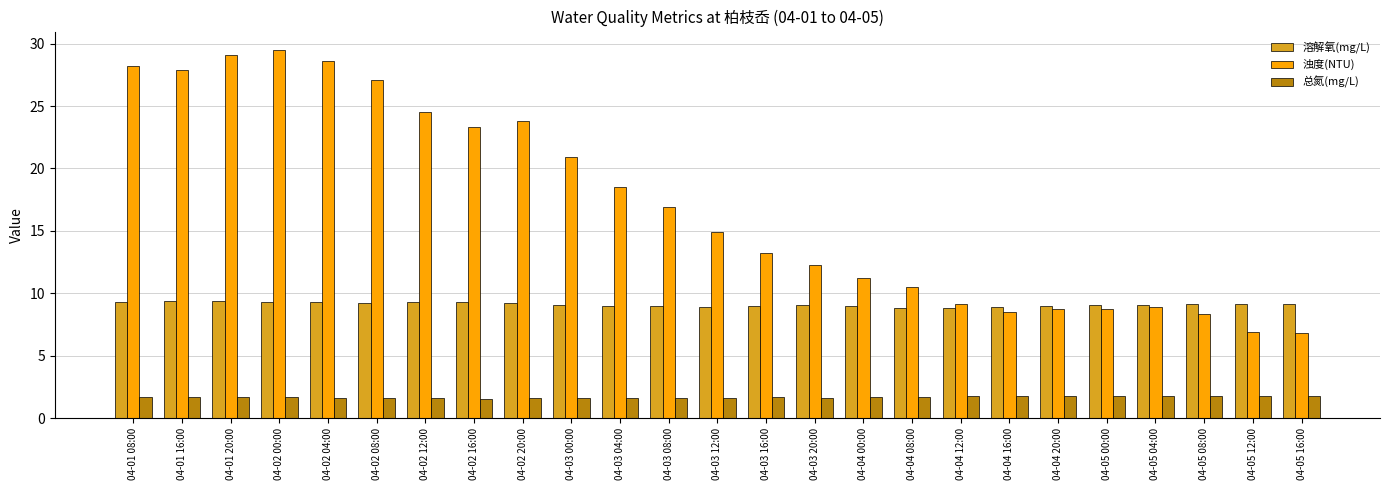

What is the label of the 4th bar from the right?

04-05 04:00